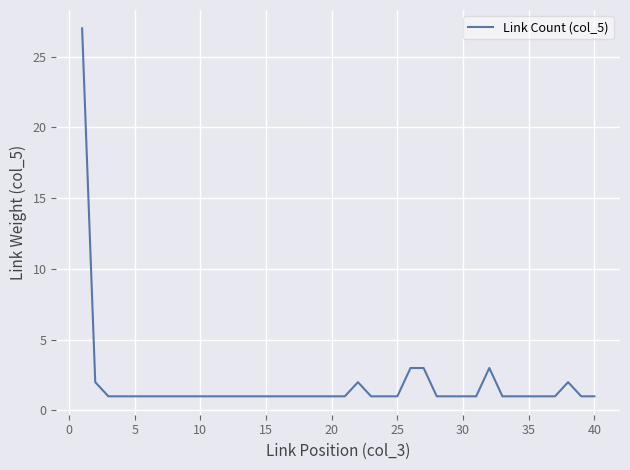

What is the greatest value displayed?

27